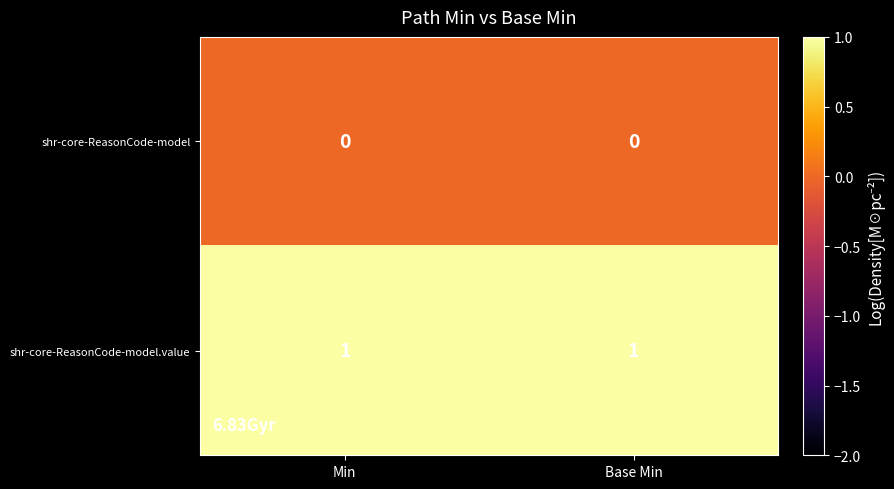

Is the value of shr-core-ReasonCode-model at Min greater than the value of shr-core-ReasonCode-model.value at Base Min?

No